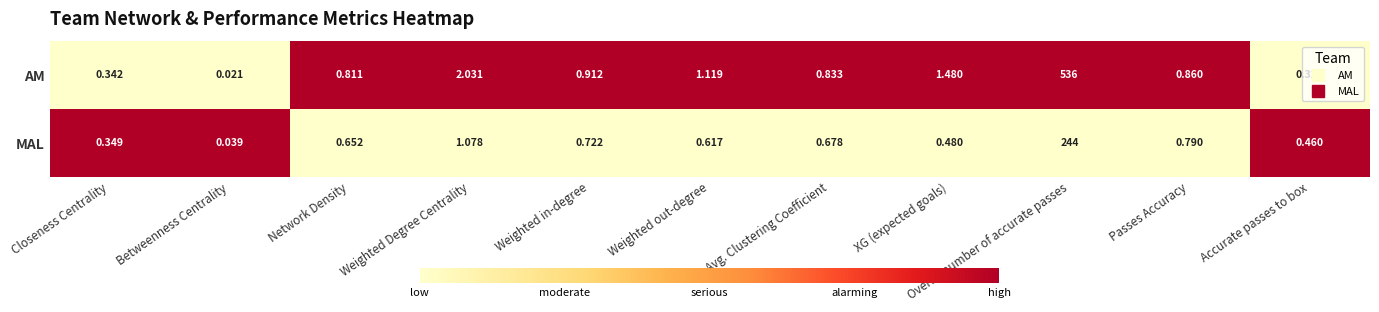

Is the value of MAL at Avg. Clustering Coefficient greater than the value of AM at Weighted Degree Centrality?

No